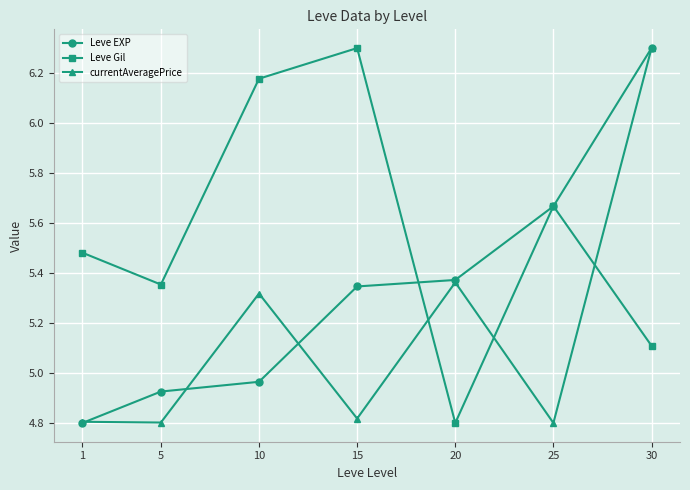

What is the maximum value for currentAveragePrice?

6.3